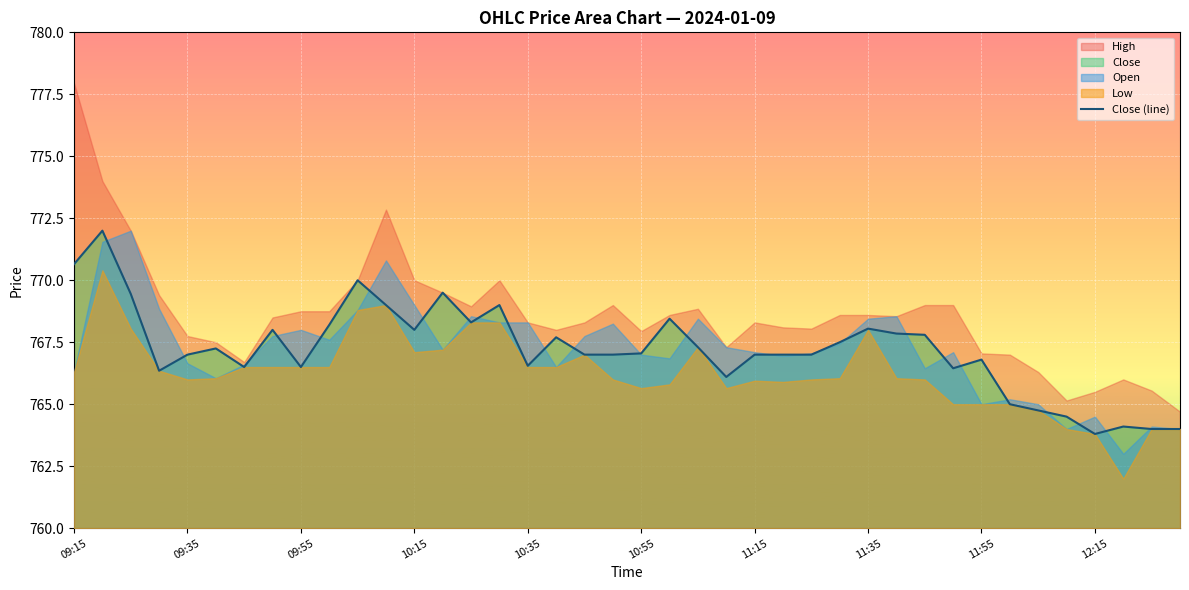

How many categories are shown in the chart?

40